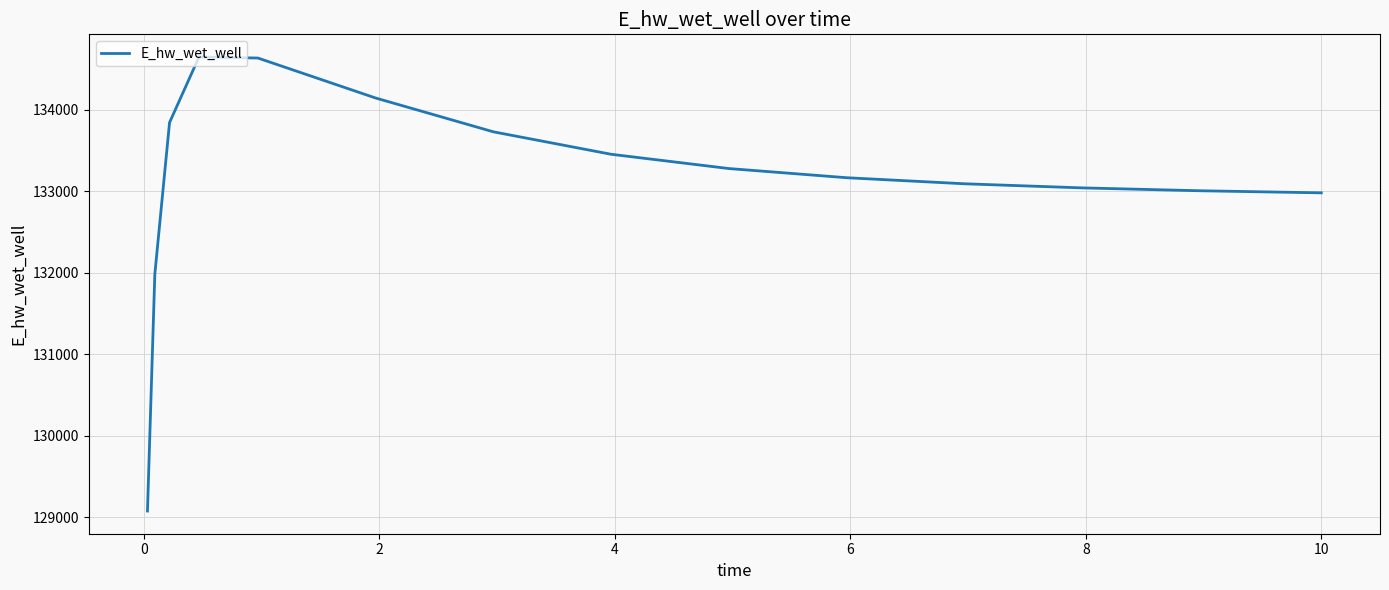

What is the minimum value shown in the chart?

129076.4